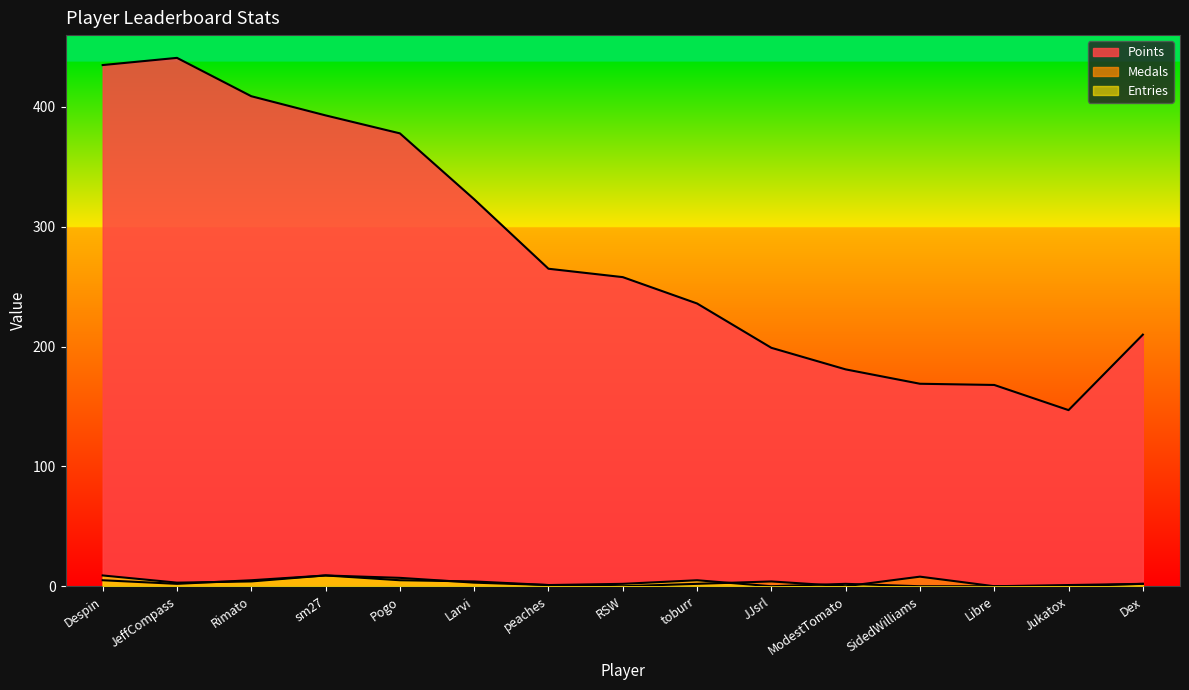

Does the chart display data point markers on the line(s)?

No